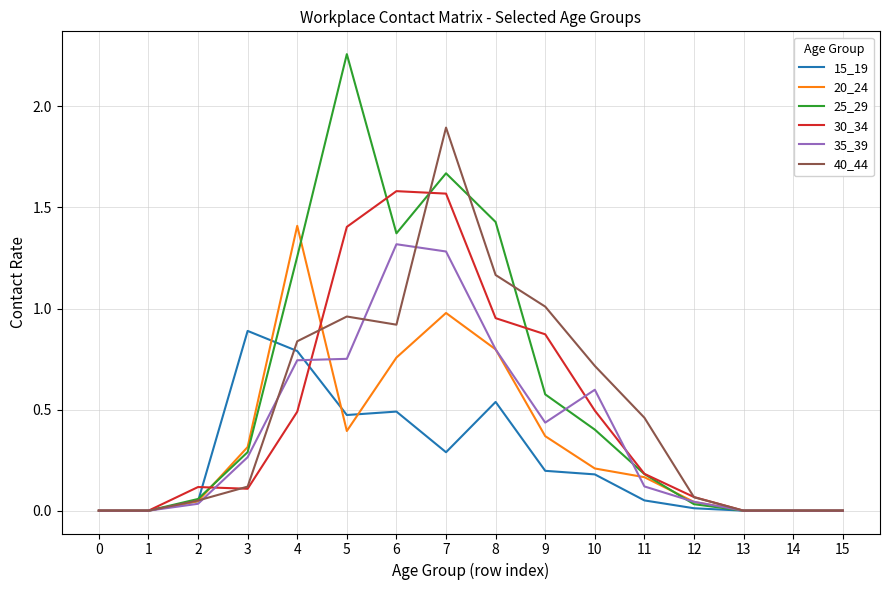

Count the number of categories in the chart.

16